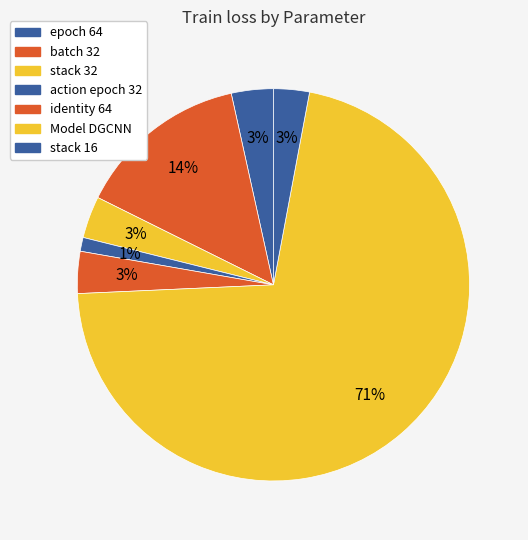

True or false: identity 64 accounts for 1% of the total.

False